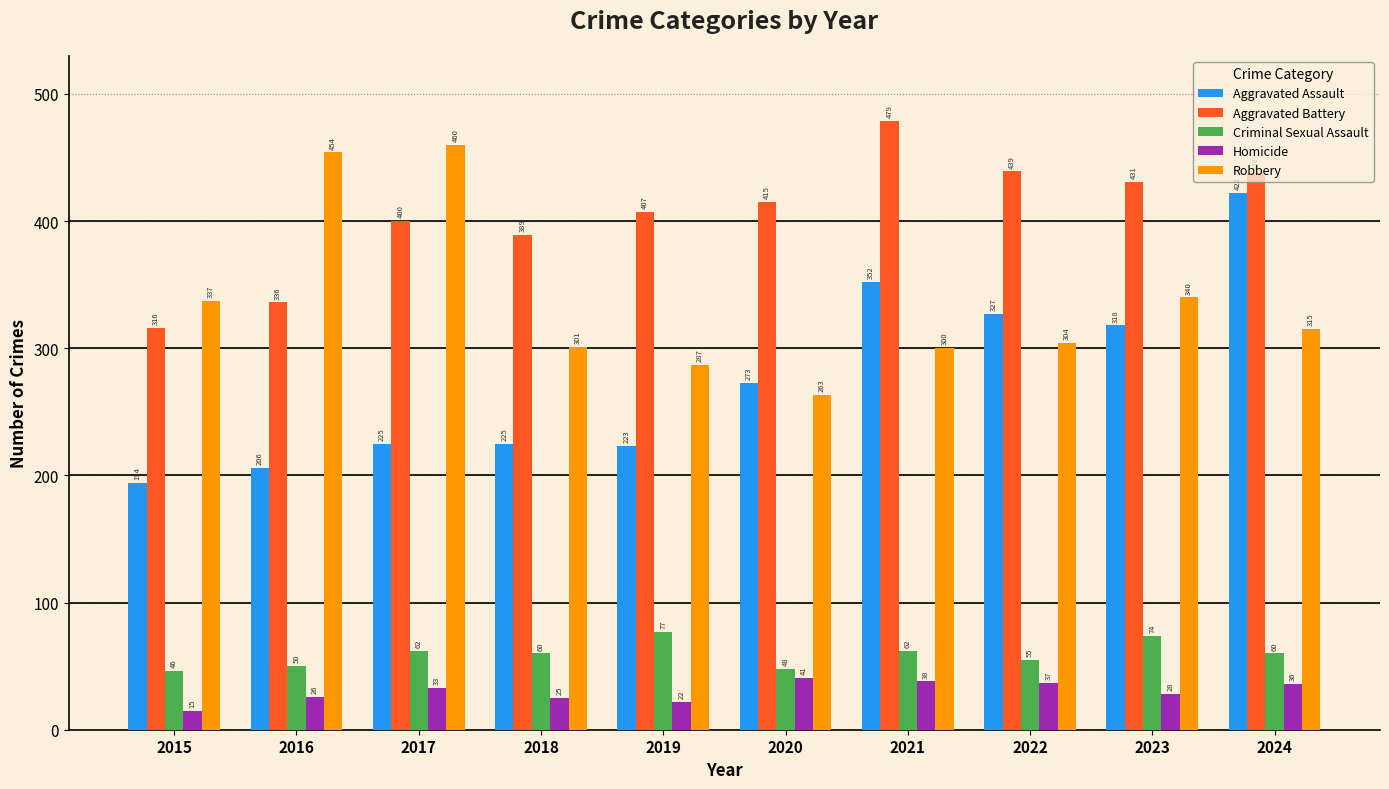

Reading right to left, list all the values displayed in this chart.

Aggravated Assault: 422	318	327	352	273	223	225	225	206	194
Aggravated Battery: 438	431	439	479	415	407	389	400	336	316
Criminal Sexual Assault: 60	74	55	62	48	77	60	62	50	46
Homicide: 36	28	37	38	41	22	25	33	26	15
Robbery: 315	340	304	300	263	287	301	460	454	337